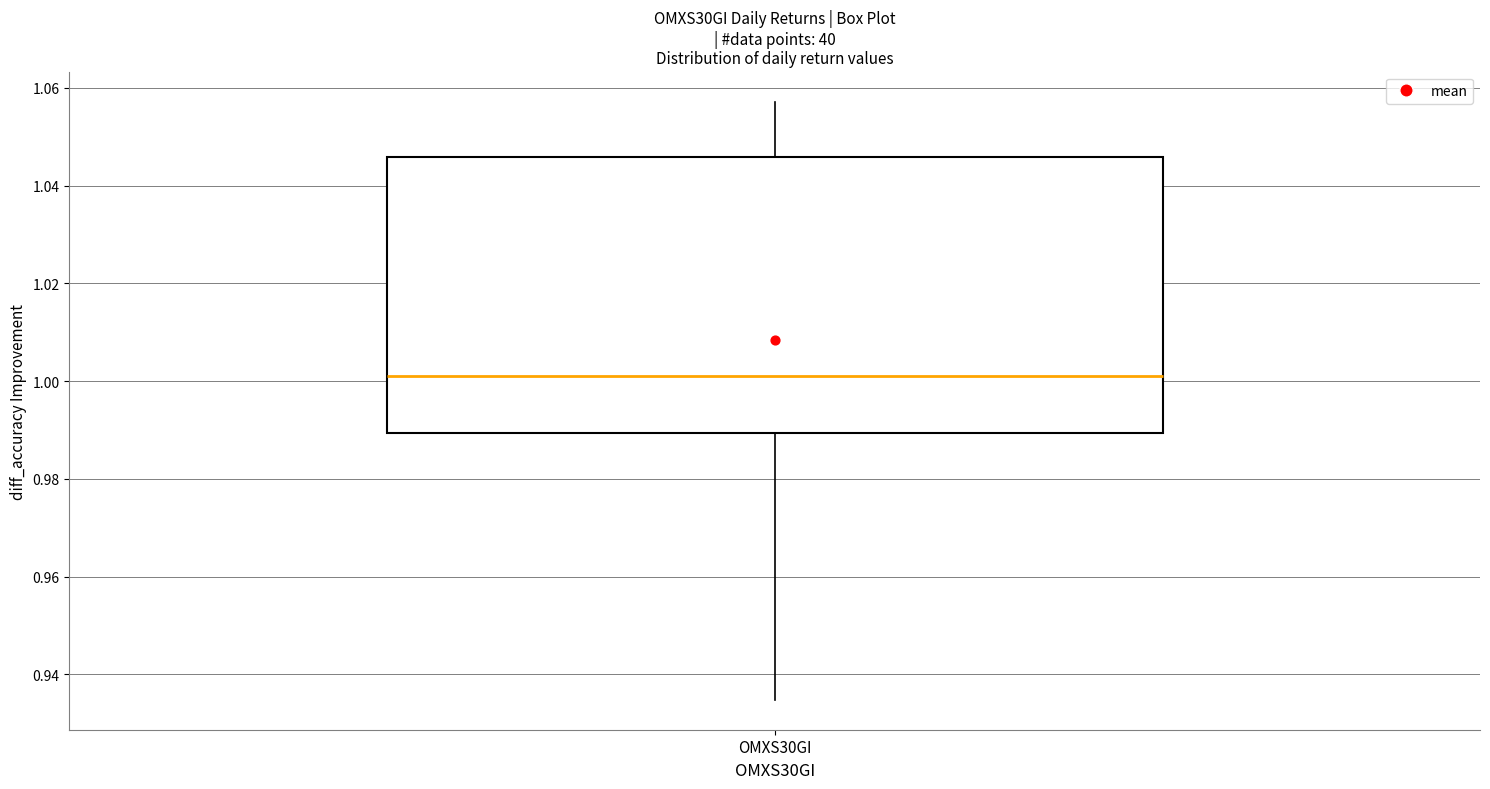

Transcribe this box plot: give where the median line is, the range the box spans, and where the two whiskers end, as read against the y-axis. The values are not printed on the chart, so give them approximately, as read against the axis.

median 1.000, box 0.990 to 1.046, whiskers 0.934 to 1.058